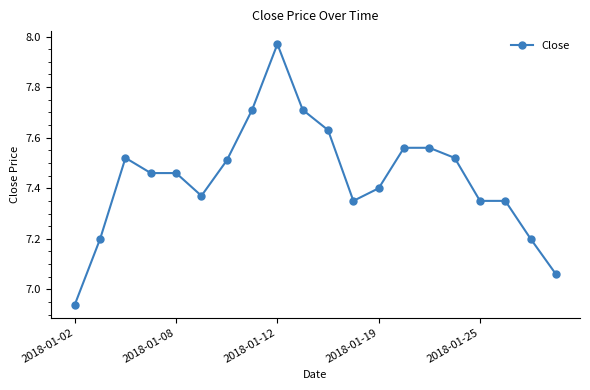

What is the value of the 10th point from the left?

7.7